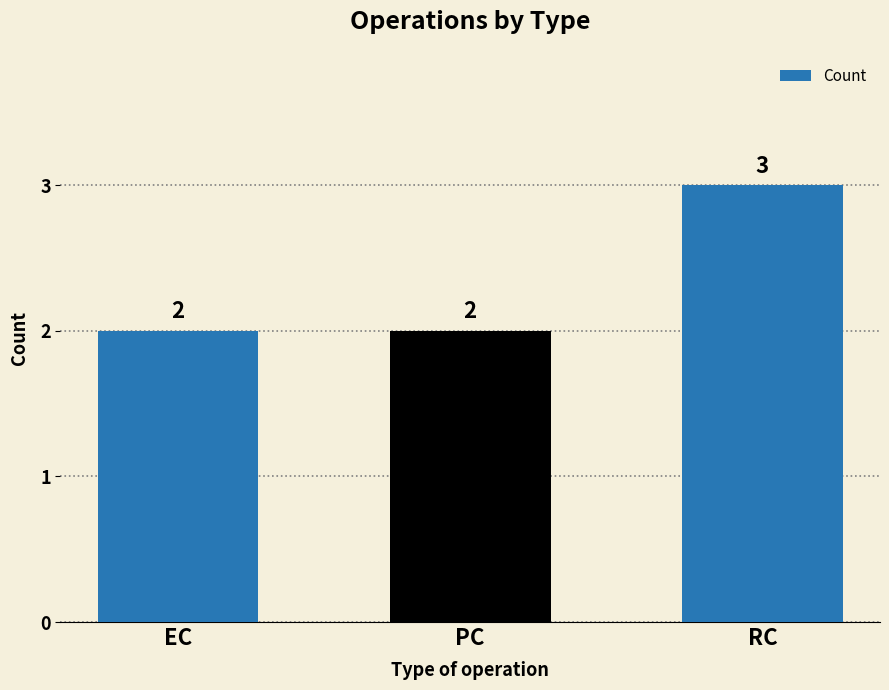

Reading left to right, extract all data points from this chart.

2	2	3